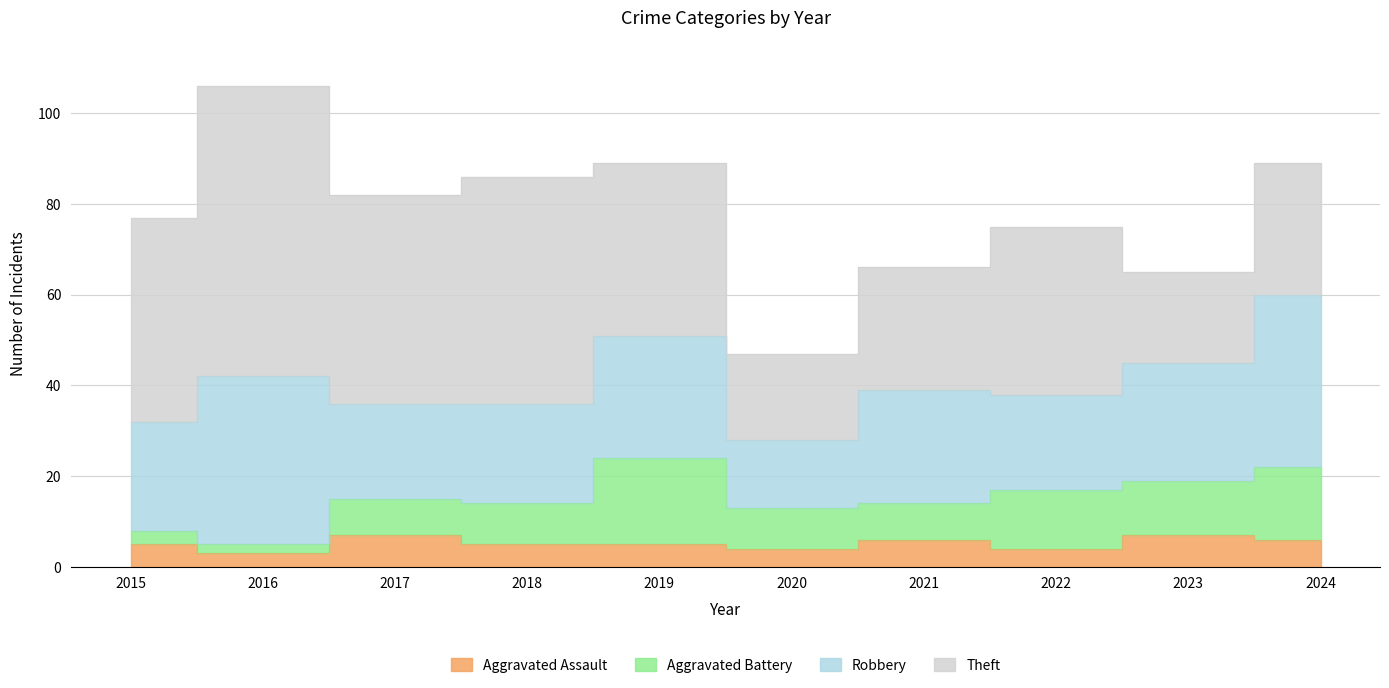

Reading left to right, list all the values displayed in this chart.

Aggravated Assault: 5	3	7	5	5	4	6	4	7	6
Aggravated Battery: 3	2	8	9	19	9	8	13	12	16
Robbery: 24	37	21	22	27	15	25	21	26	38
Theft: 45	64	46	50	38	19	27	37	20	29